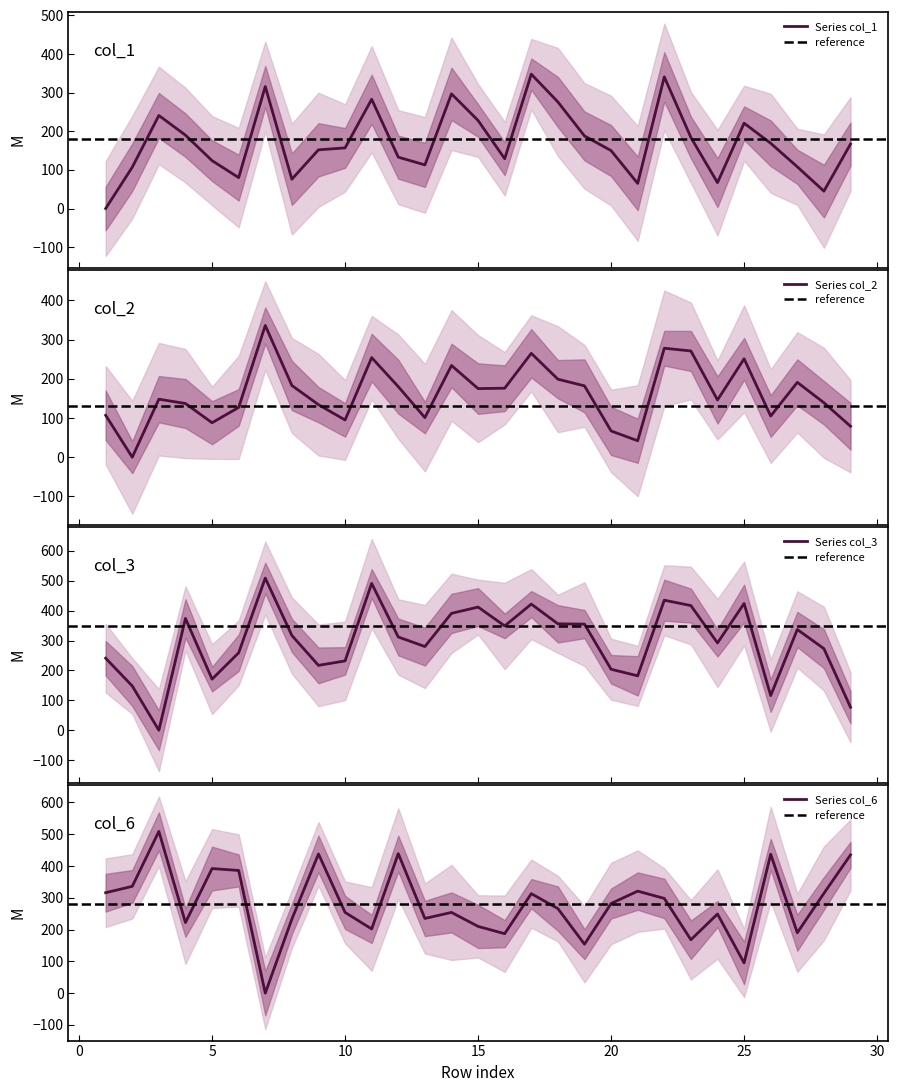

What value does the col_3 series have at 26?

116